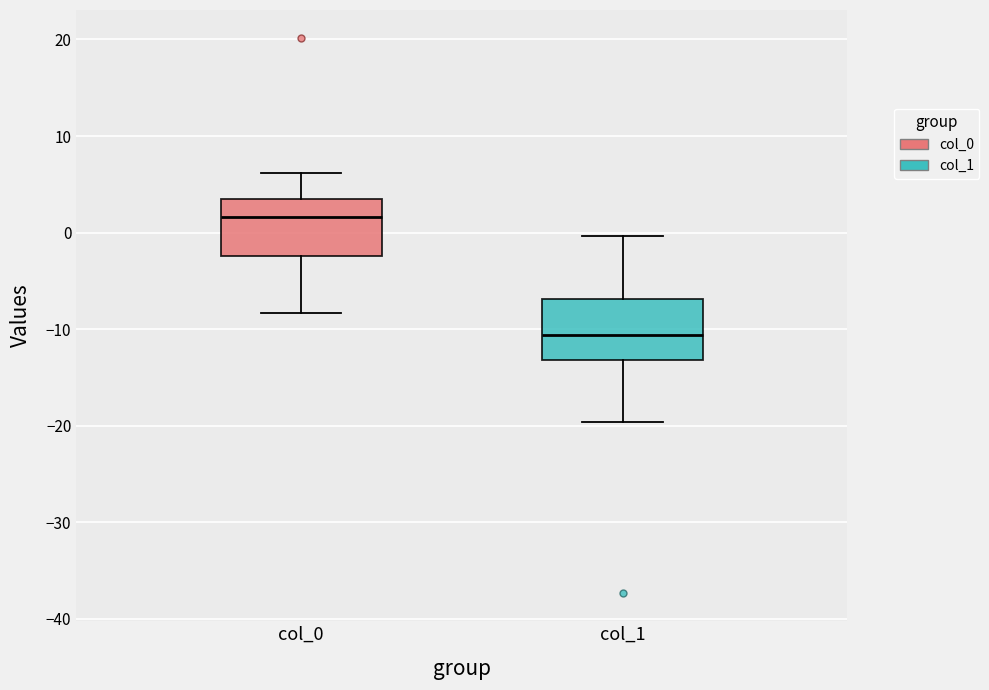

Reading left to right, read every box against the y-axis: the position of its median line, the range the box covers, and the ends of its whiskers. The values are not printed on the chart, so give them approximately, as read against the axis.

col_0: median 2, box -2 to 3, whiskers -8 to 6
col_1: median -11, box -13 to -7, whiskers -20 to 0